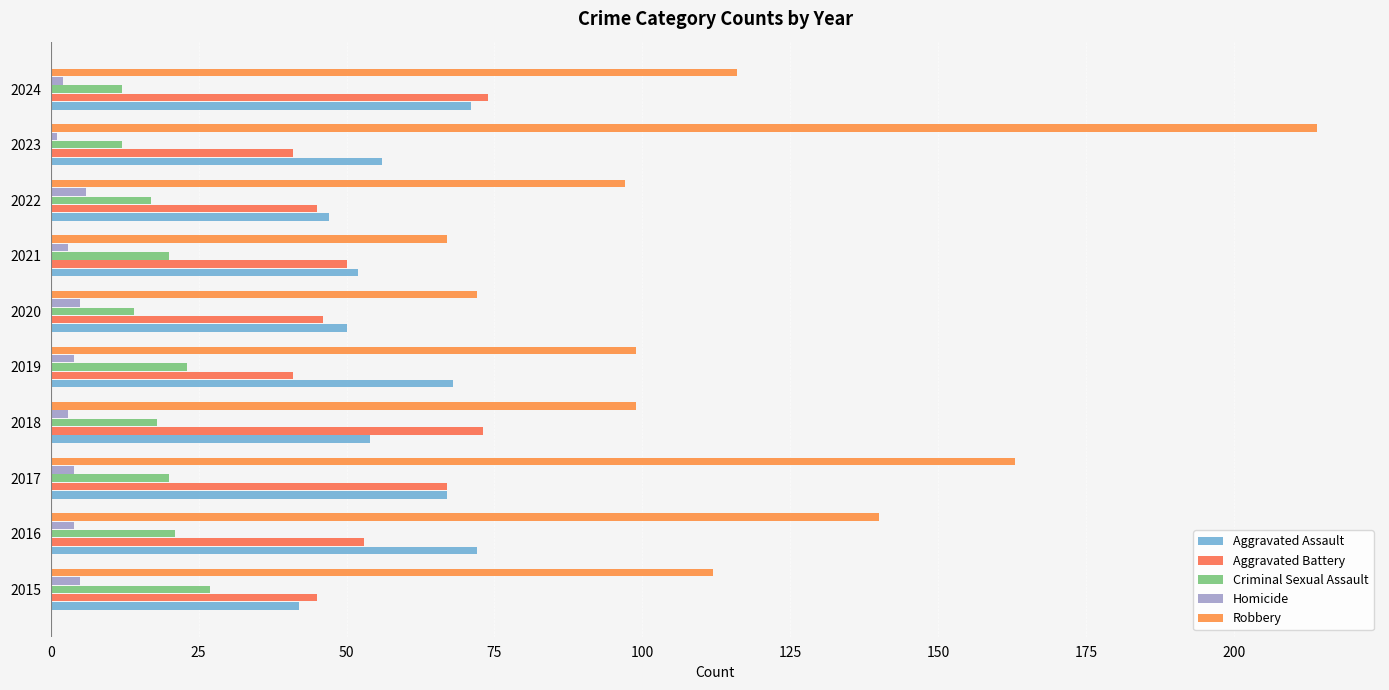

Count the number of categories in the chart.

10